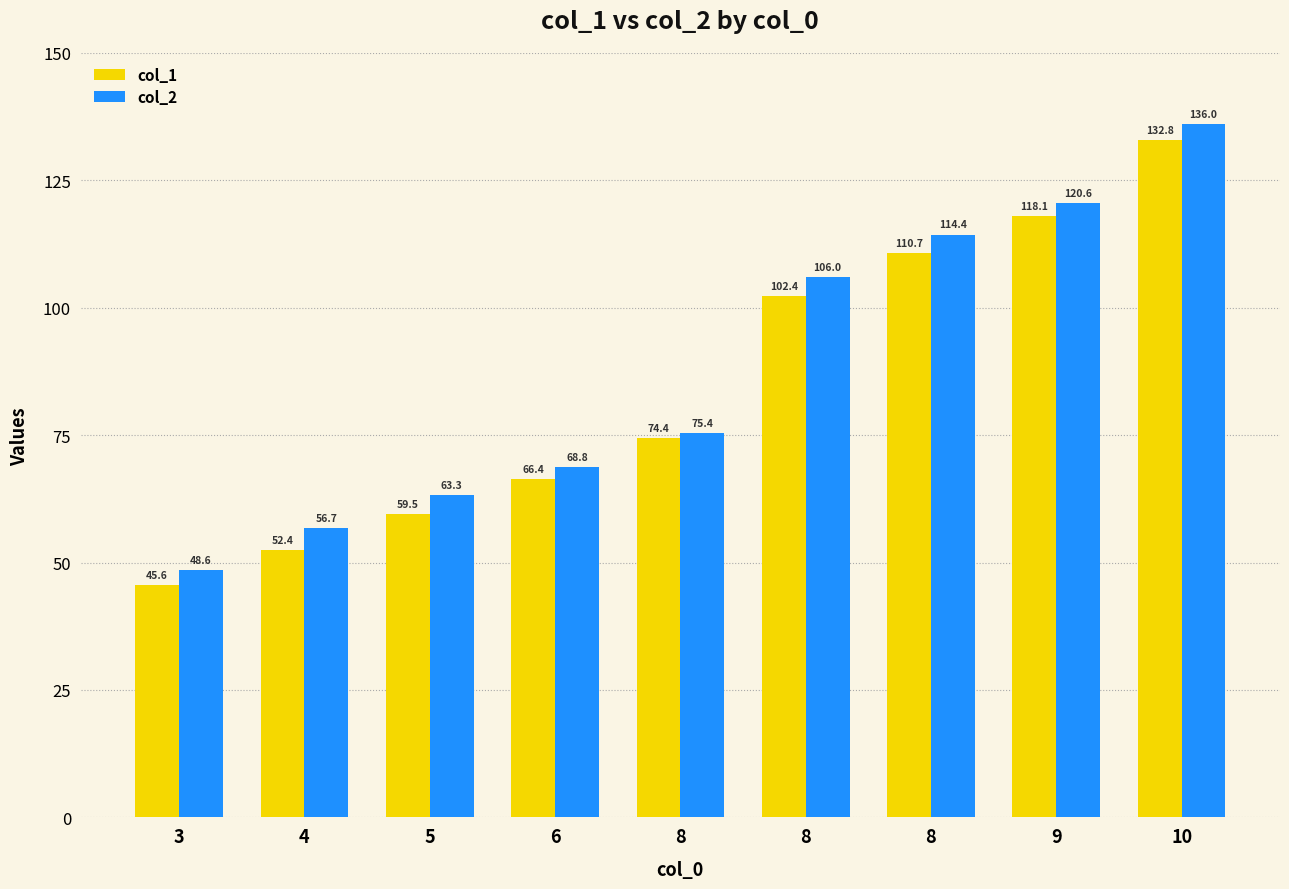

Is it true that col_1 equals 118.1 at 9?

True